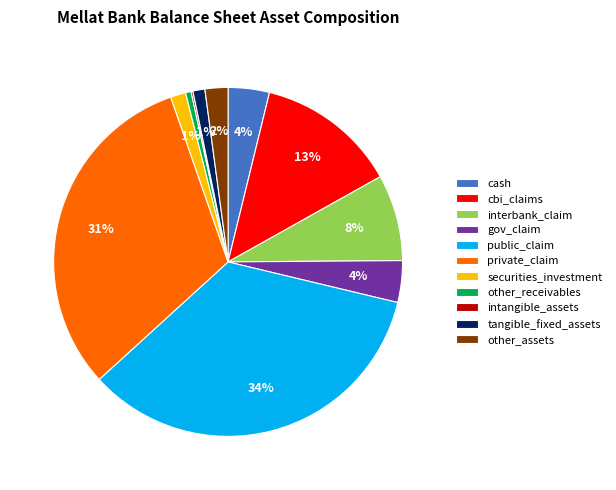

Between gov_claim and cbi_claims, which is larger?

cbi_claims